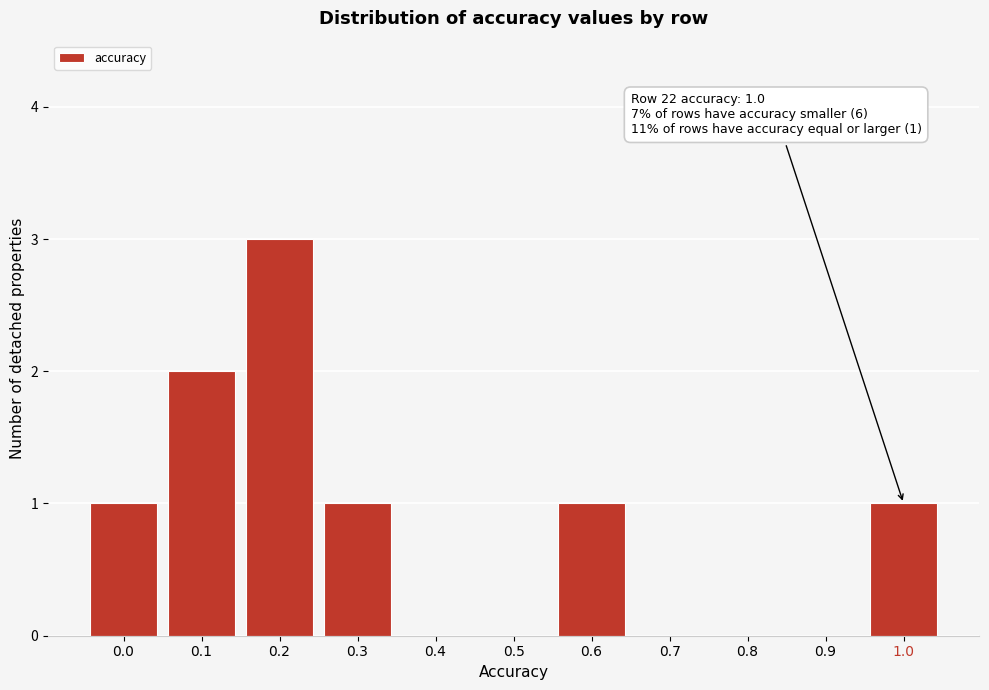

Reading right to left, extract all data points from this chart.

1.0=1	0.9=0	0.8=0	0.7=0	0.6=1	0.5=0	0.4=0	0.3=1	0.2=3	0.1=2	0.0=1